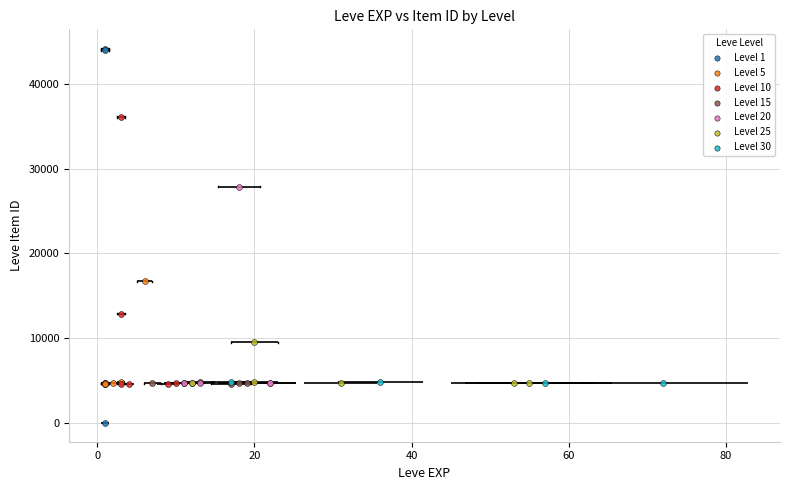

Which series reaches the maximum Y coordinate?

Level 1